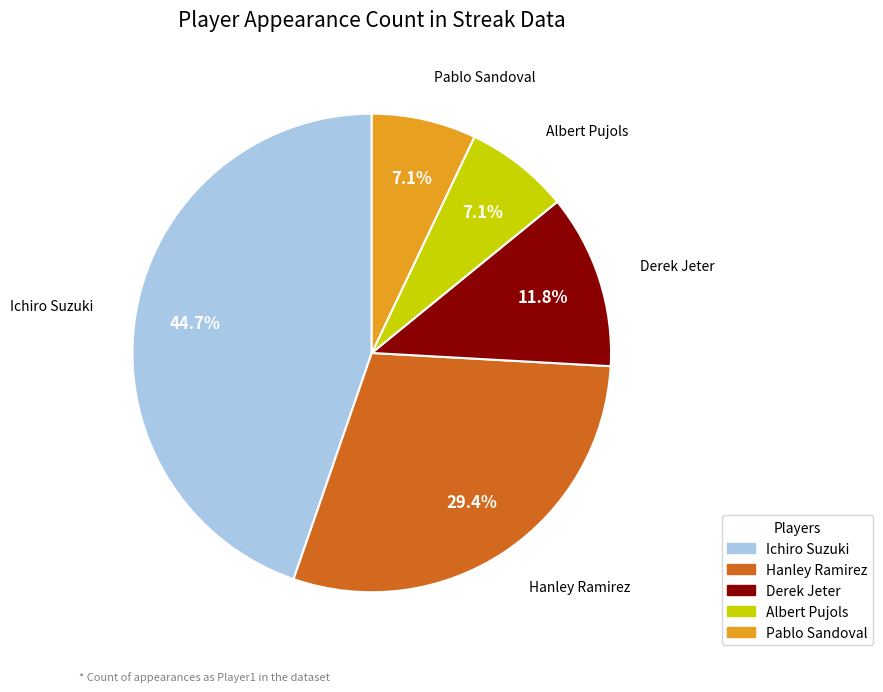

What percentage is NOT represented by Derek Jeter?

88.2%